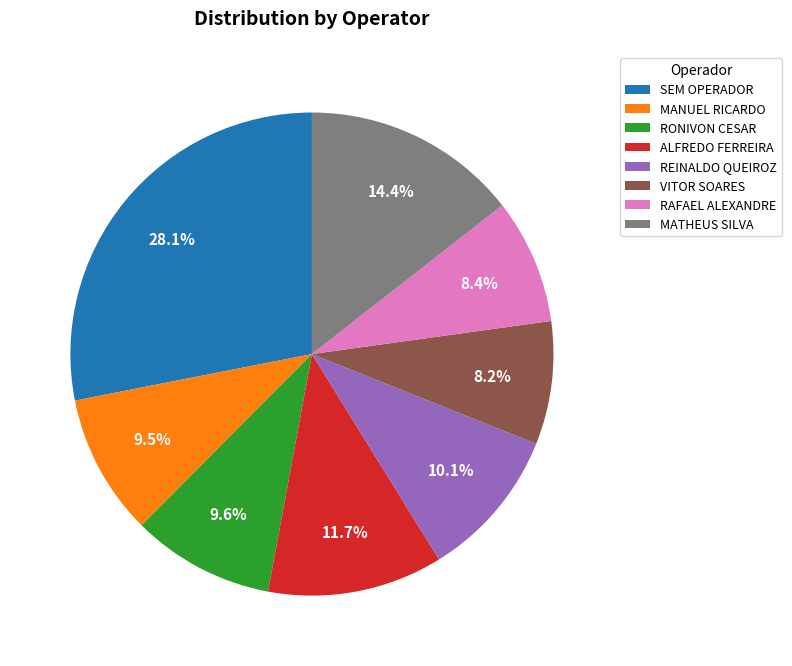

What is the largest slice in the pie chart?

SEM OPERADOR